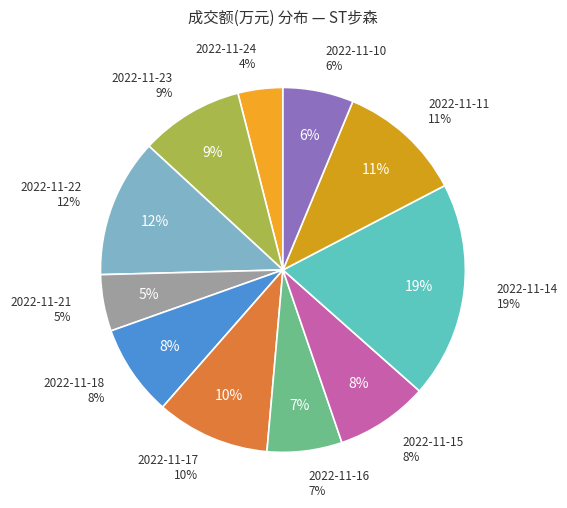

True or false: 2022-11-22 accounts for 22% of the total.

False